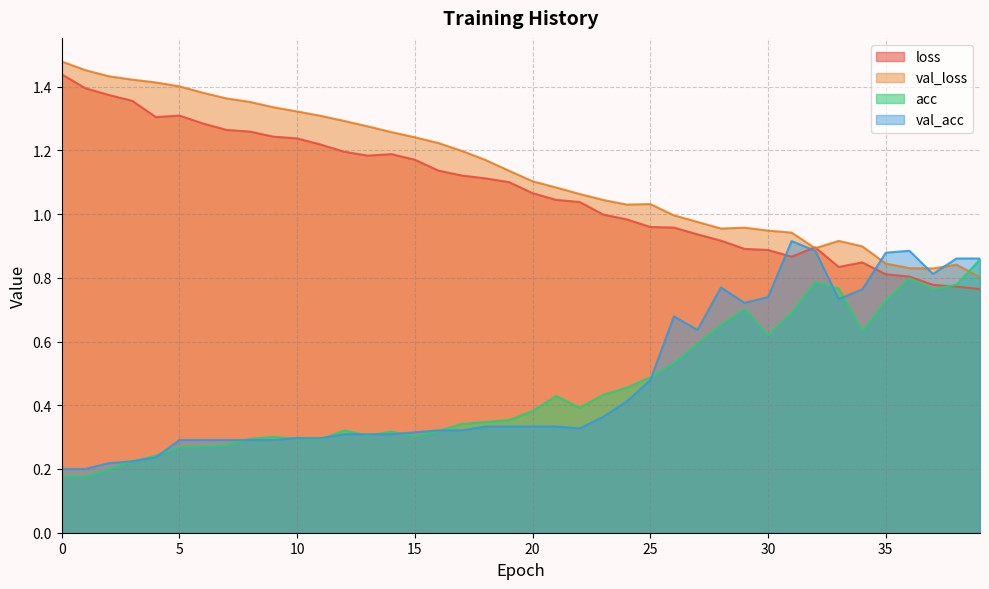

The value of val_acc at 5 is 0.5. True or false?

False